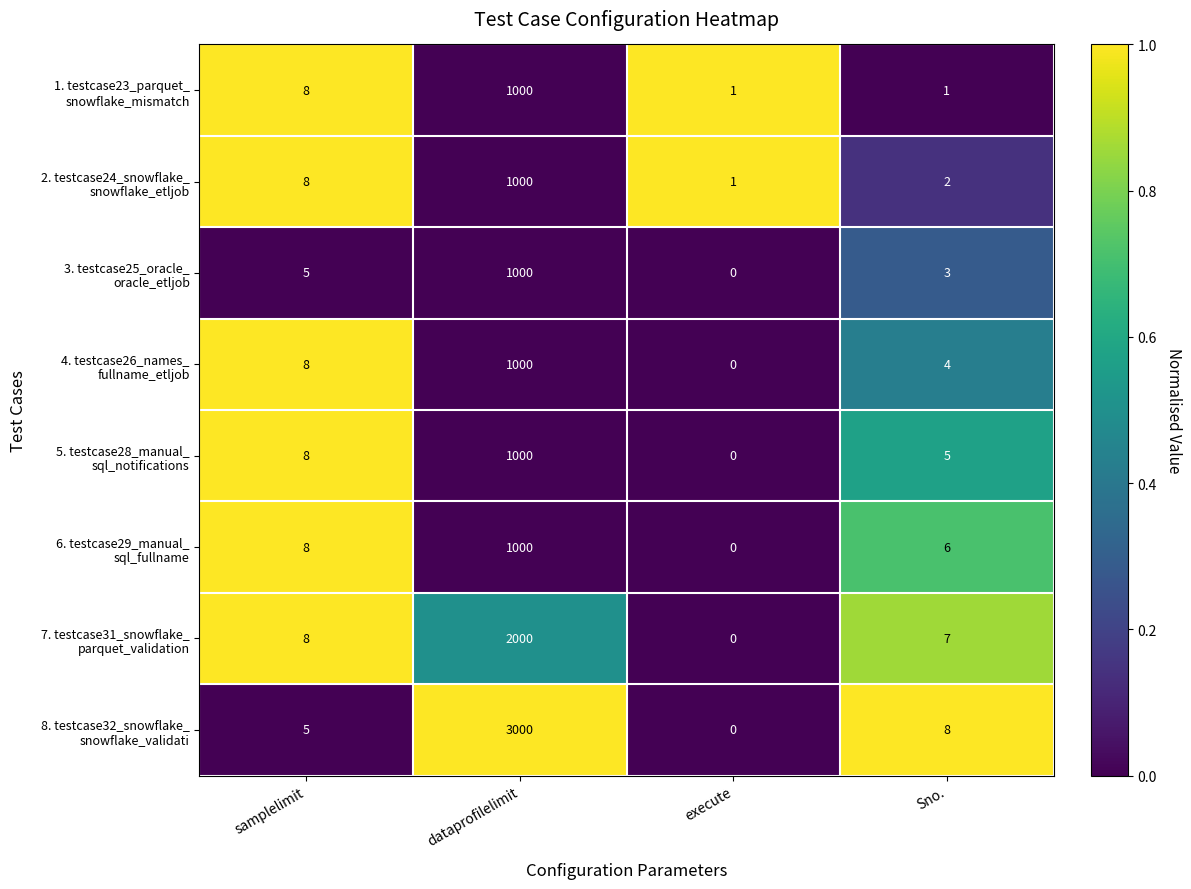

What is the maximum value shown in the chart?

3000